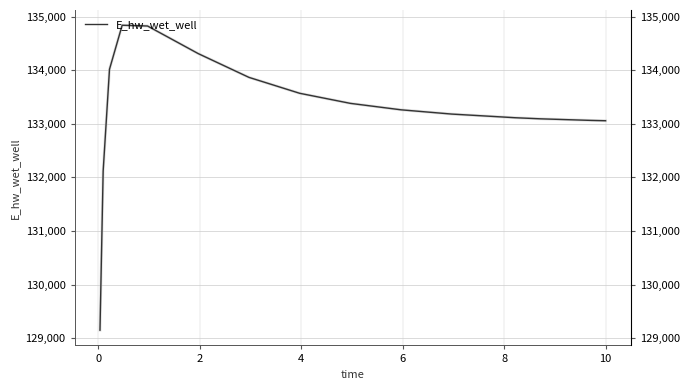

Is this an area chart (filled region under the line)?

No